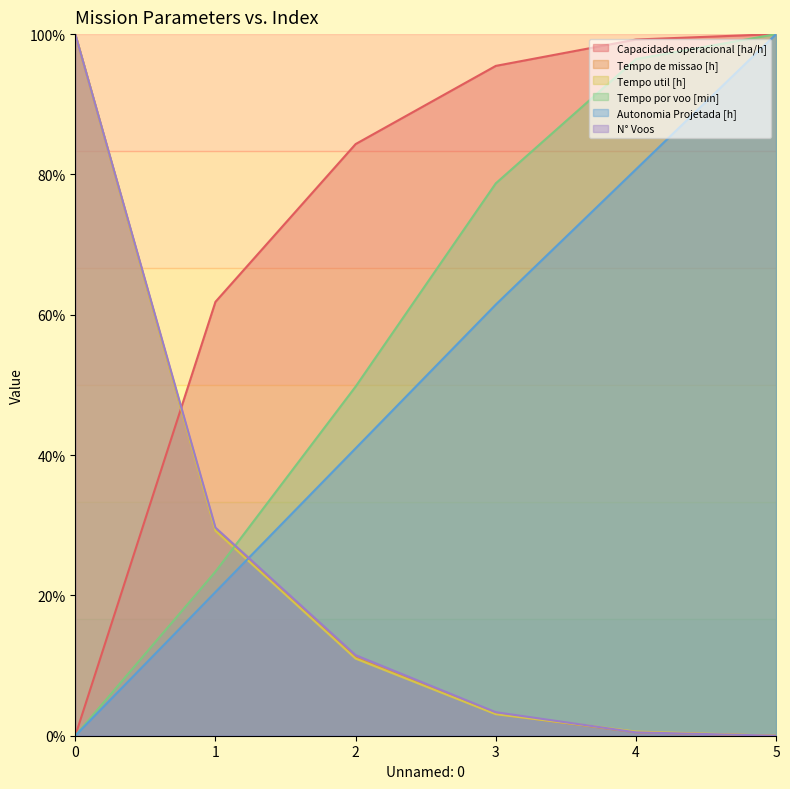

At which label is N° Voos closest to 50?

1